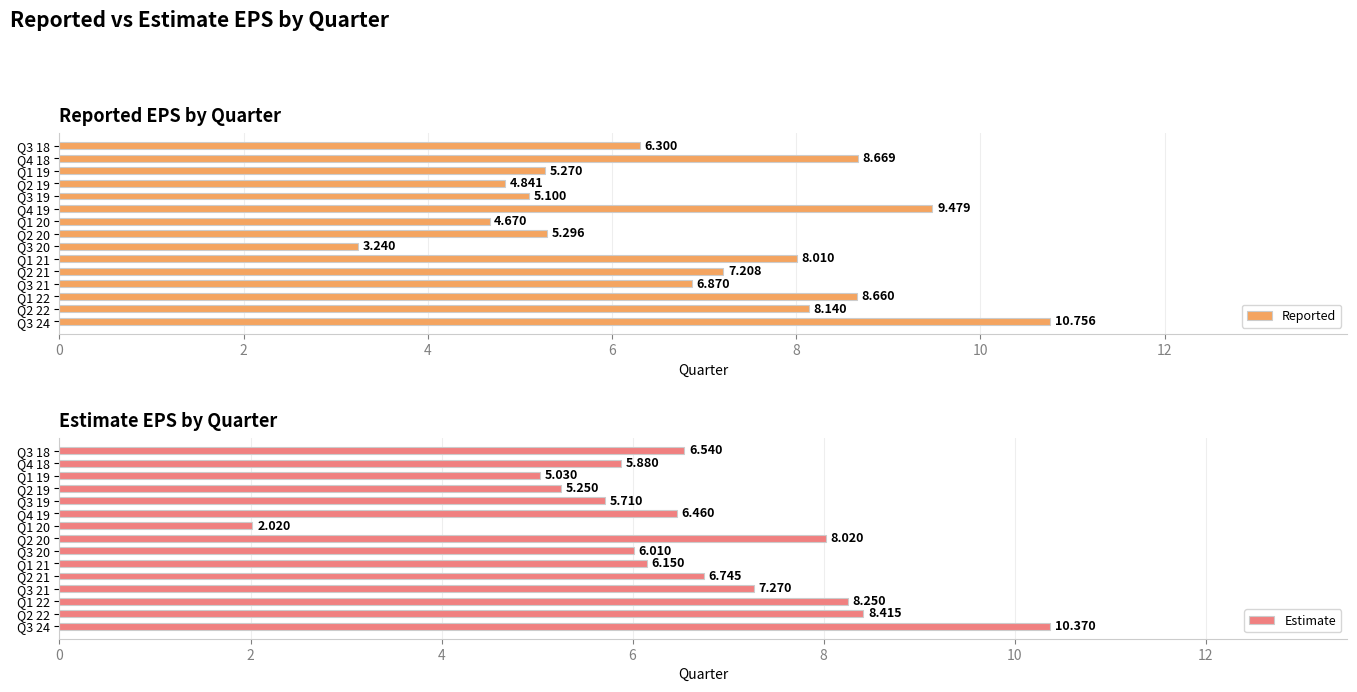

Is the value of Reported at Q2 20 greater than the value of Estimate at Q3 21?

No